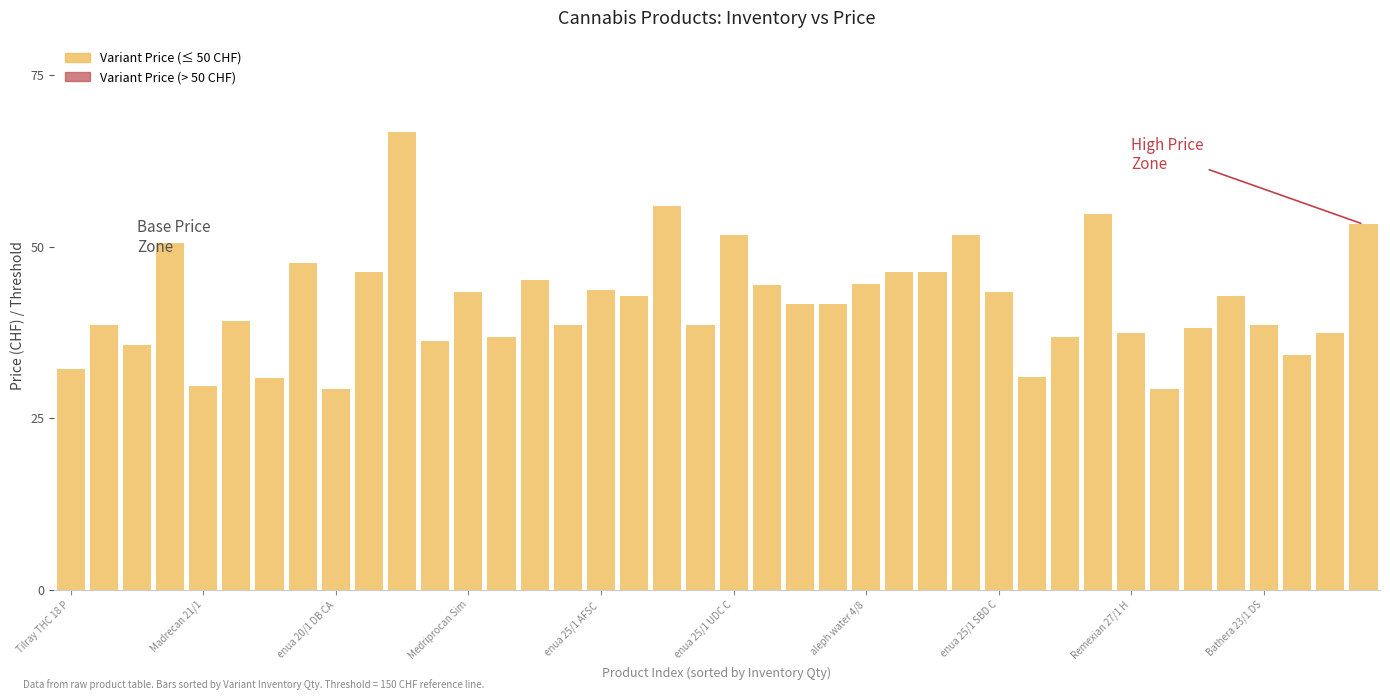

Are the bars horizontal?

No